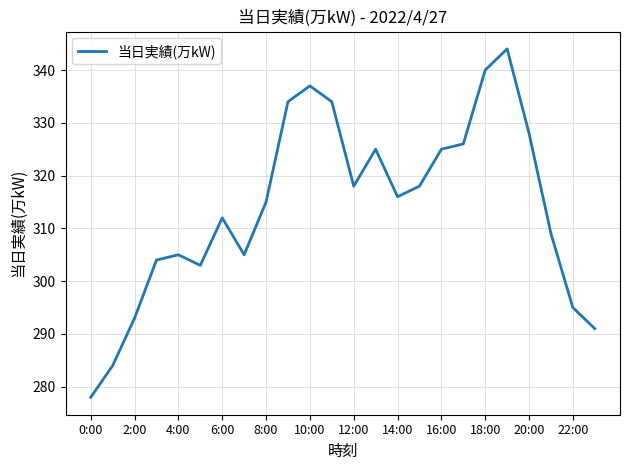

What is the maximum value shown in the chart?

344